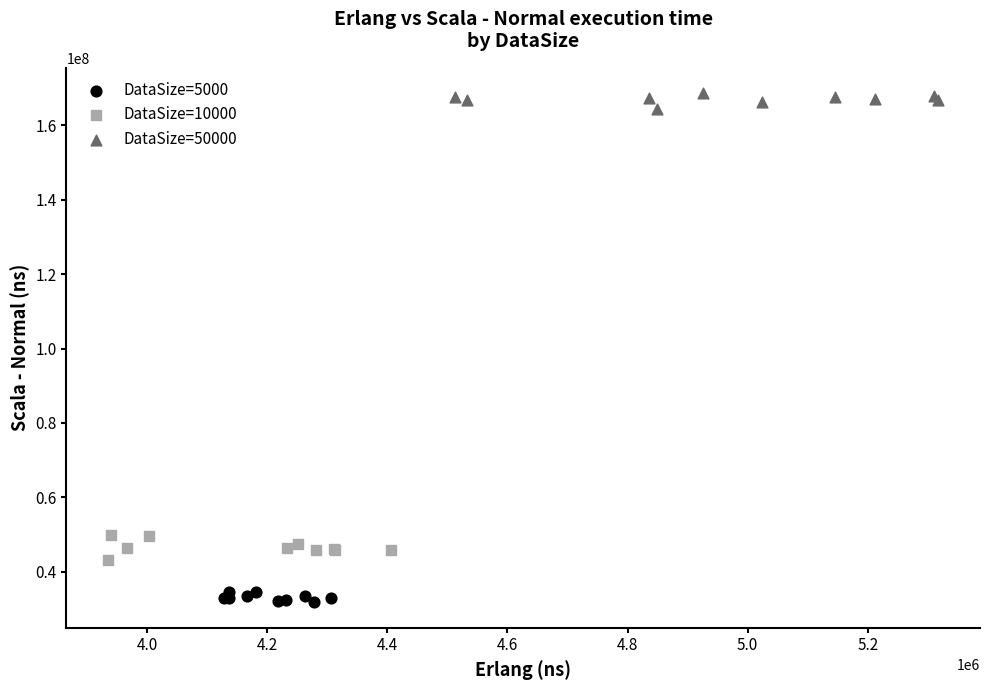

Which series contains the lowest Y value?

DataSize=5000